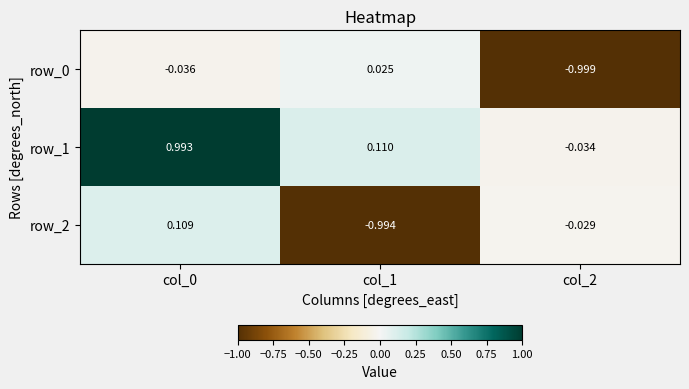

What is the total value across all series at col_1?

-0.9